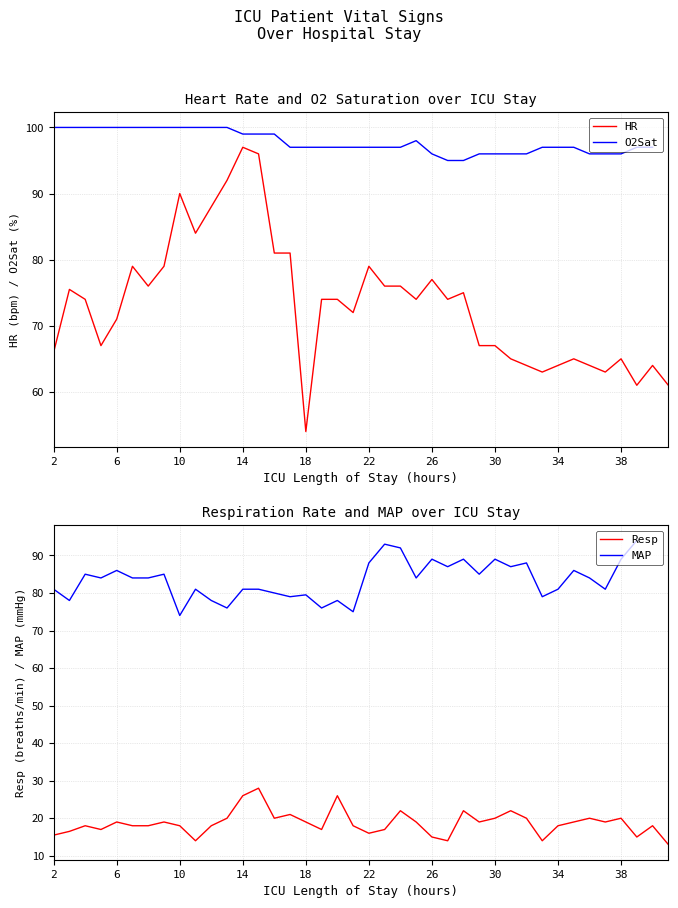

Is it true that HR equals 113.6 at 34?

False